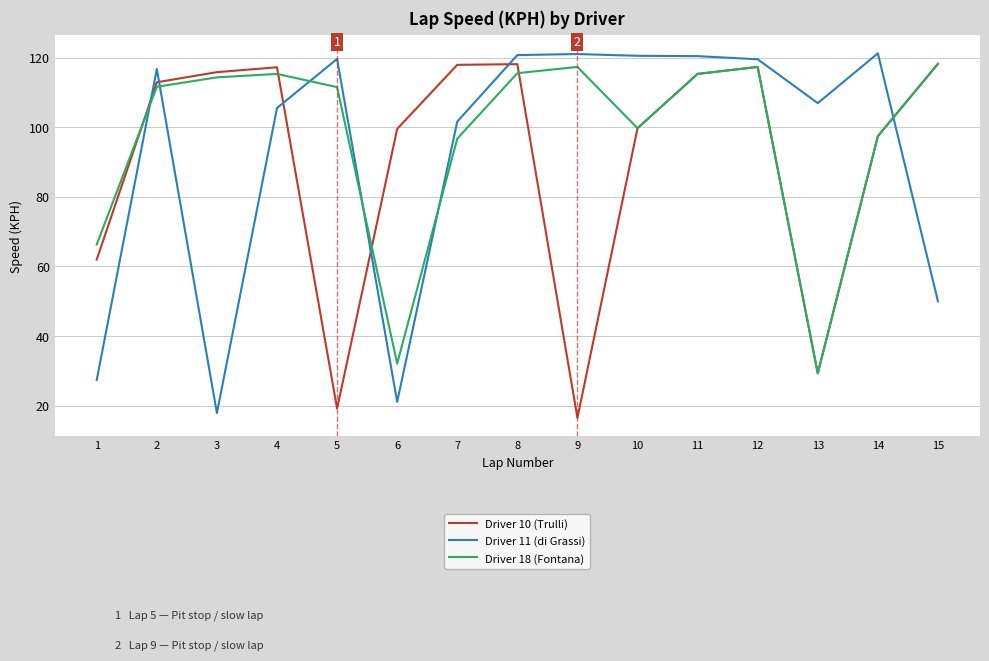

Is the value of Driver 11 (di Grassi) at 13 greater than the value of Driver 10 (Trulli) at 7?

No